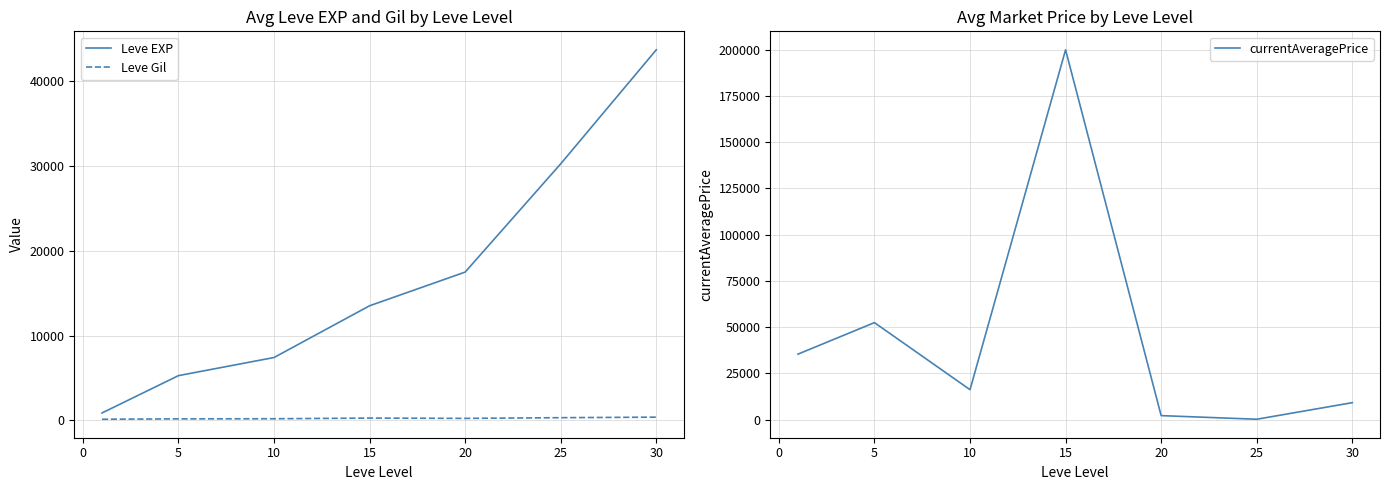

What is the greatest value displayed?

200000.0